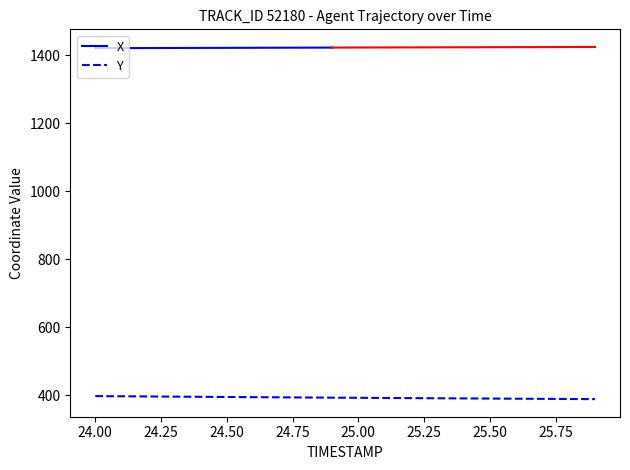

What is the maximum value for Y?

397.6